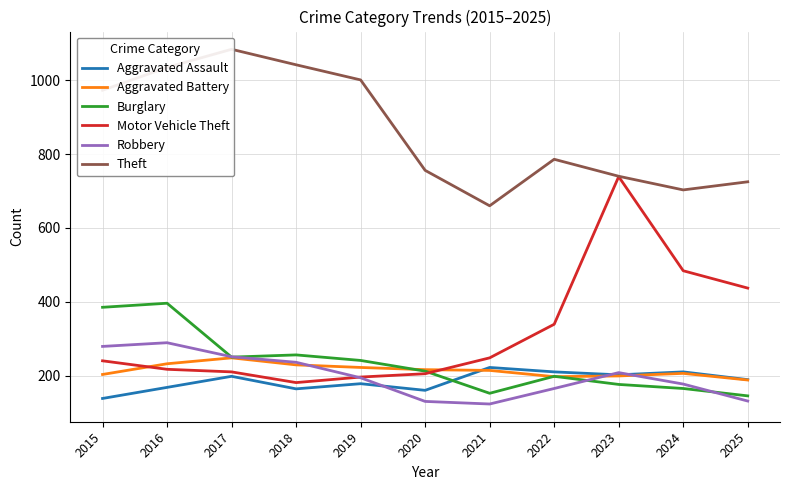

List the labels in order of Burglary value, largest first.

2016, 2015, 2018, 2017, 2019, 2020, 2022, 2023, 2024, 2021, 2025